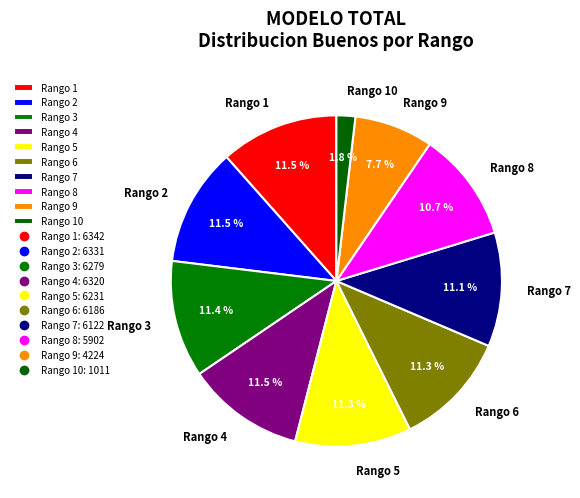

To the nearest percent, what is the difference between the Rango 9 and Rango 5 slice percentages?

4%